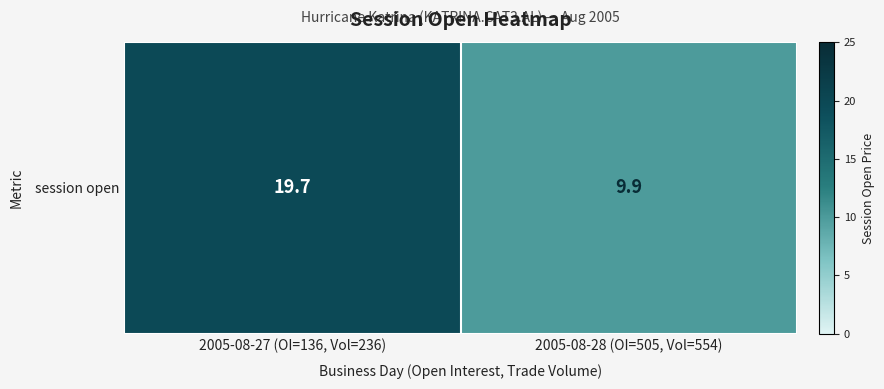

What is the change in value from 2005-08-27 (OI=136, Vol=236) to 2005-08-28 (OI=505, Vol=554)?

-9.8